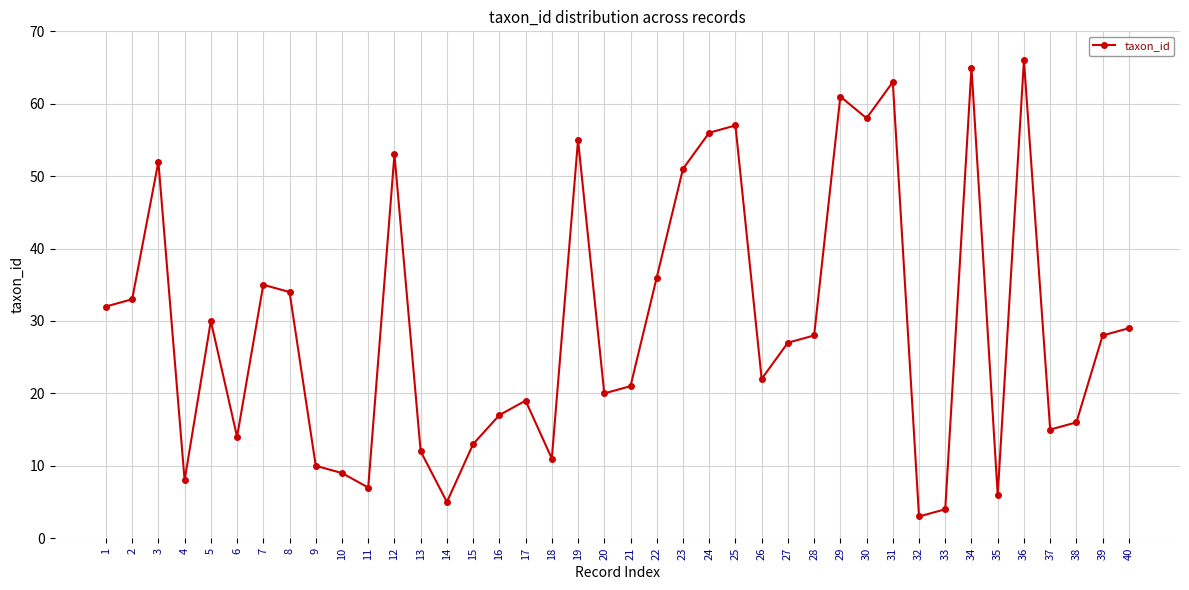

The value at 6 is 14. True or false?

True